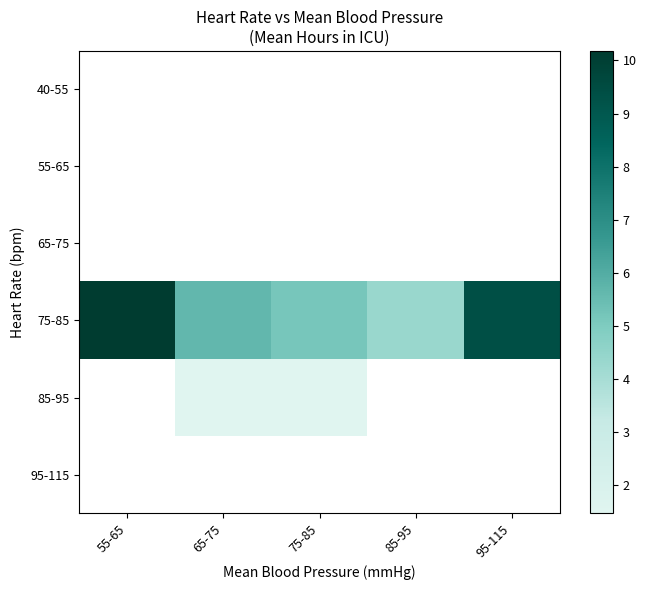

Is it true that 75-85 equals 13.6 at 95-115?

False